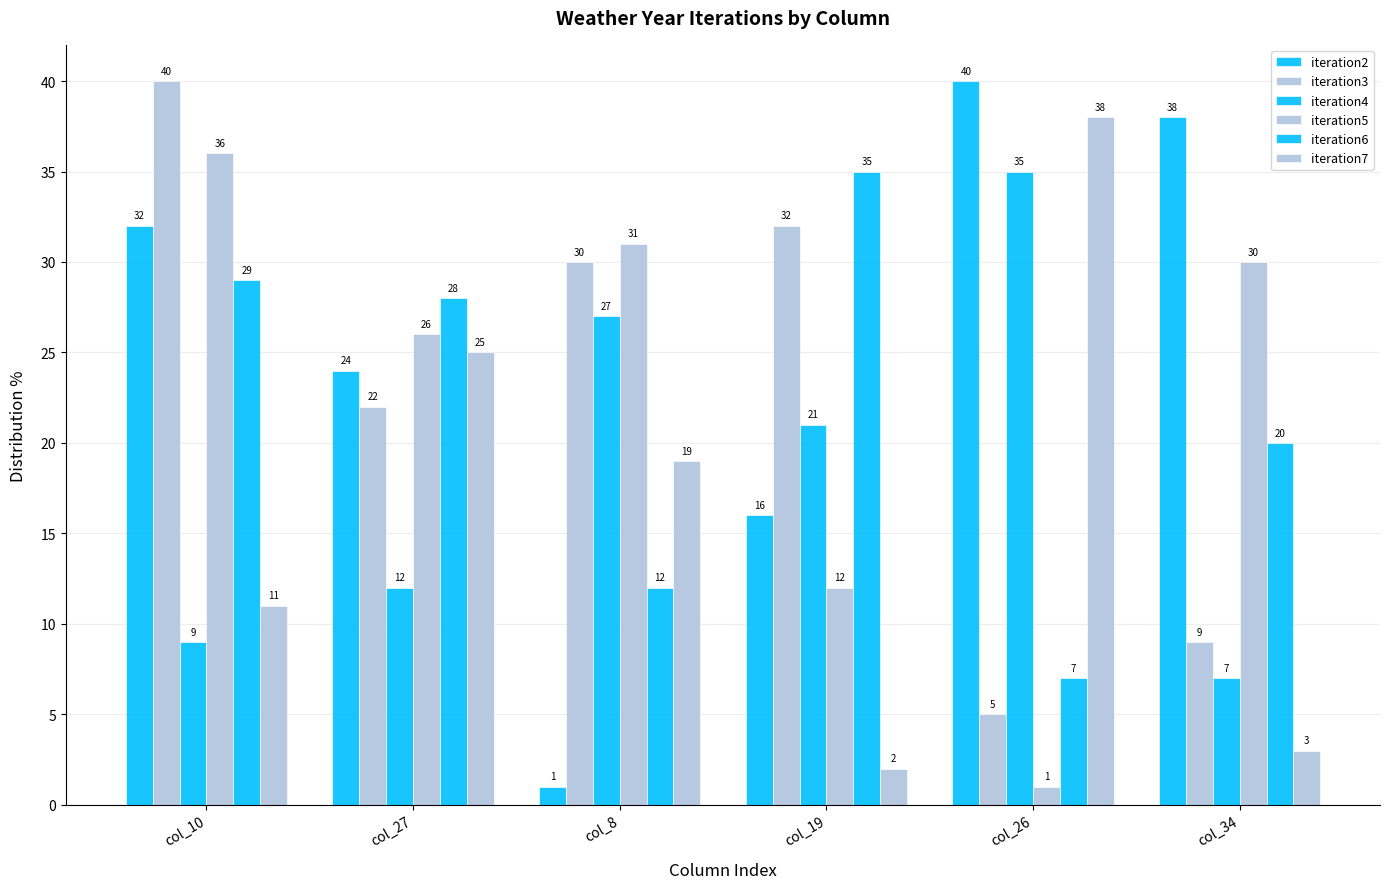

True or false: iteration6 has a value of 15 at col_10.

False